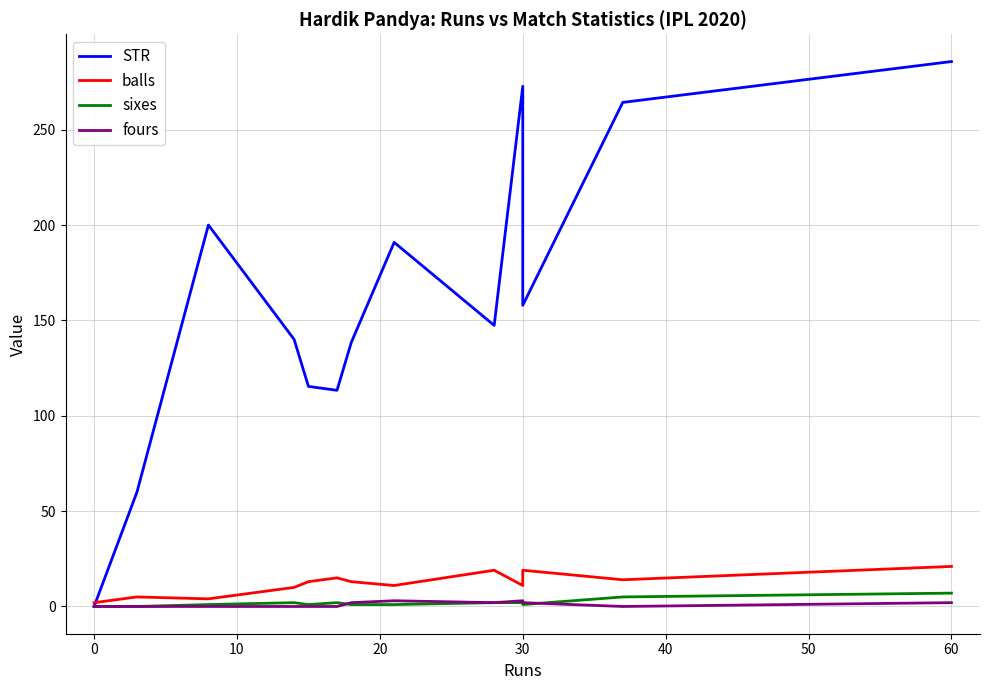

Between 30 and 10, which series saw the biggest shift?

STR